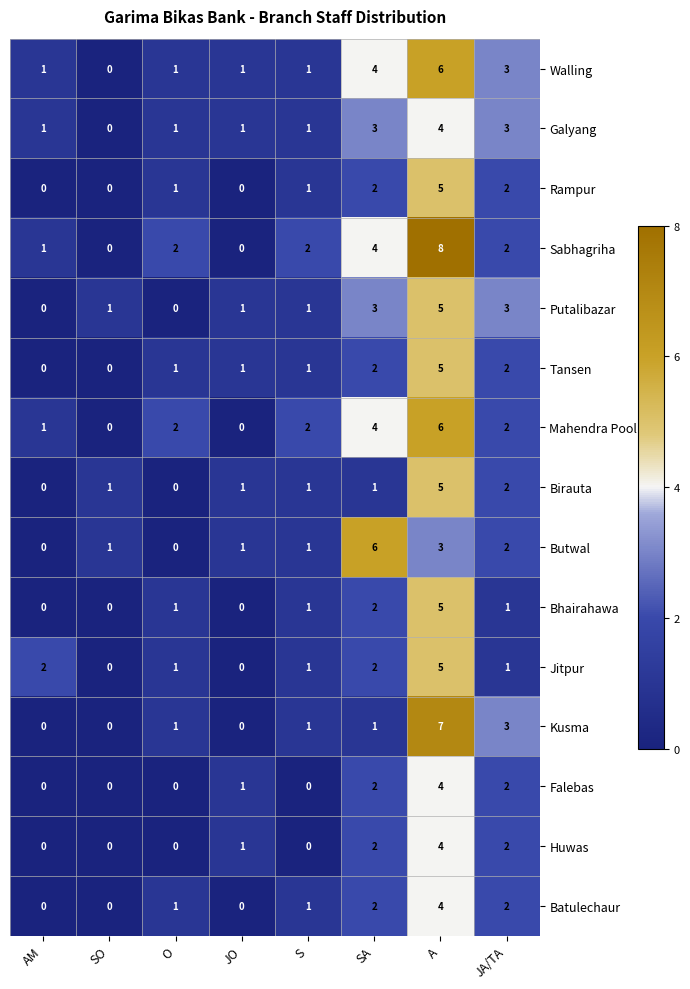

How many Falebas values are between 0 and 2?

7